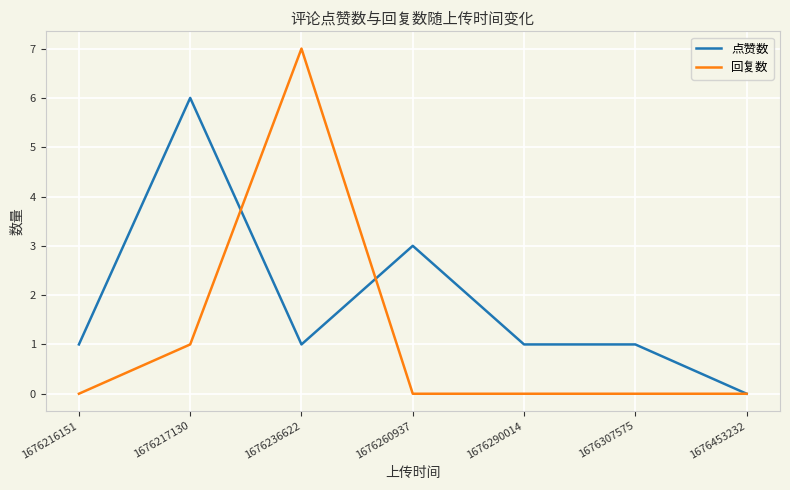

Is it true that 点赞数 equals 1 at 1676290014?

True